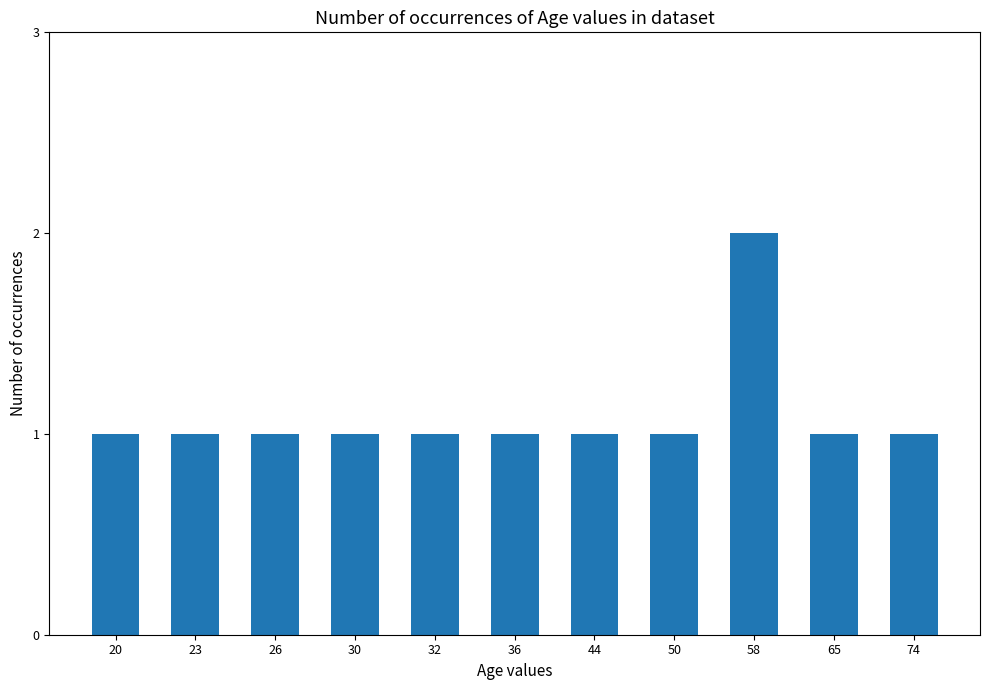

What is the greatest value displayed?

2